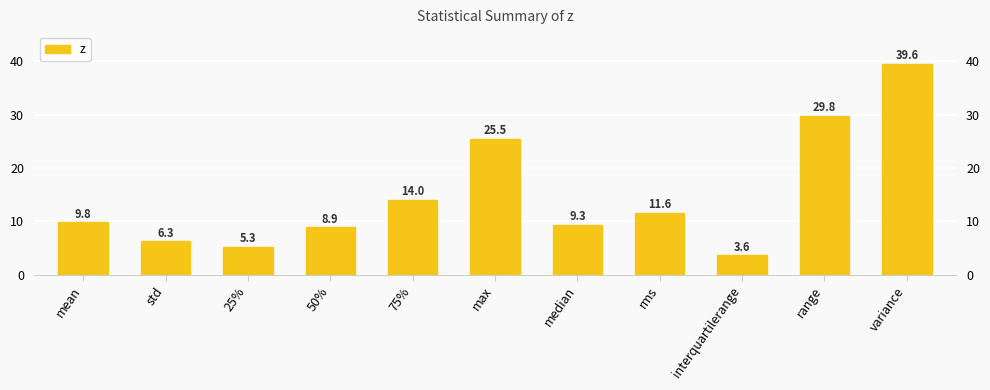

Reading right to left, transcribe all the data shown in this chart.

variance=39.6	range=29.8	interquartilerange=3.6	rms=11.6	median=9.3	max=25.5	75%=14.0	50%=8.9	25%=5.3	std=6.3	mean=9.8